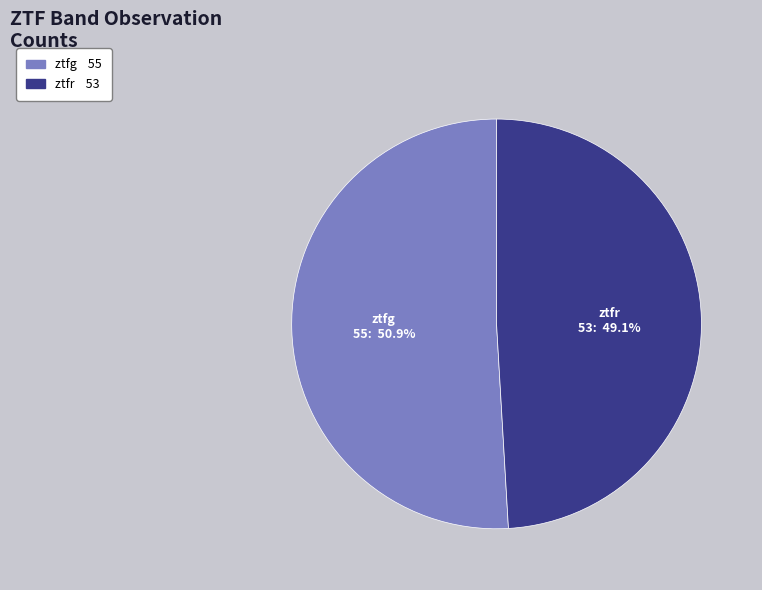

Is it true that ztfr is 34% of the pie?

False